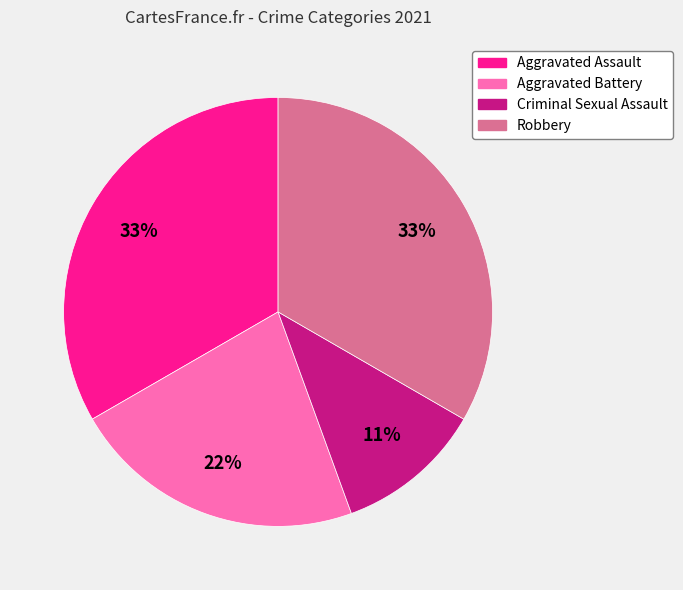

How many slices are in this pie chart?

4